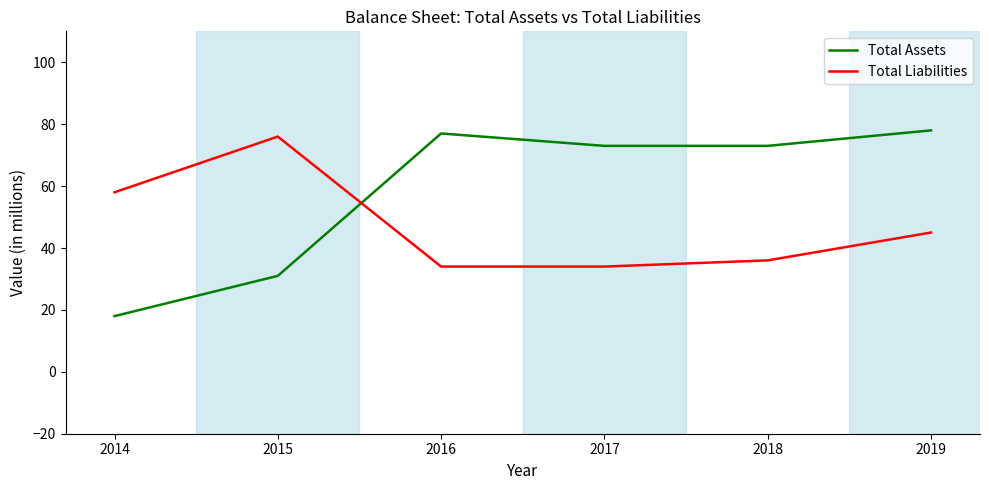

What is the average value of the Total Liabilities series?

47